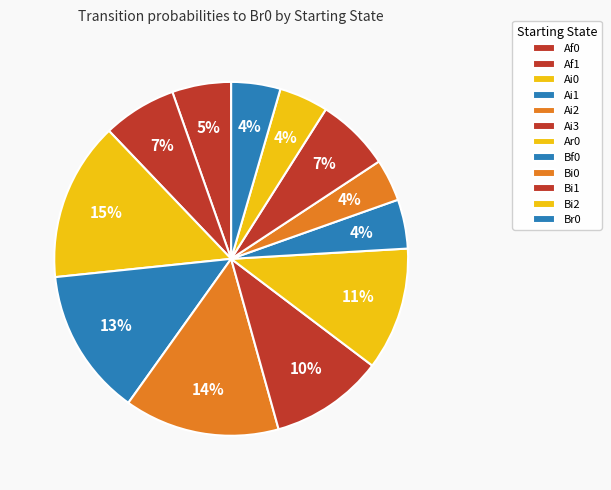

Count the number of slices in the pie.

12